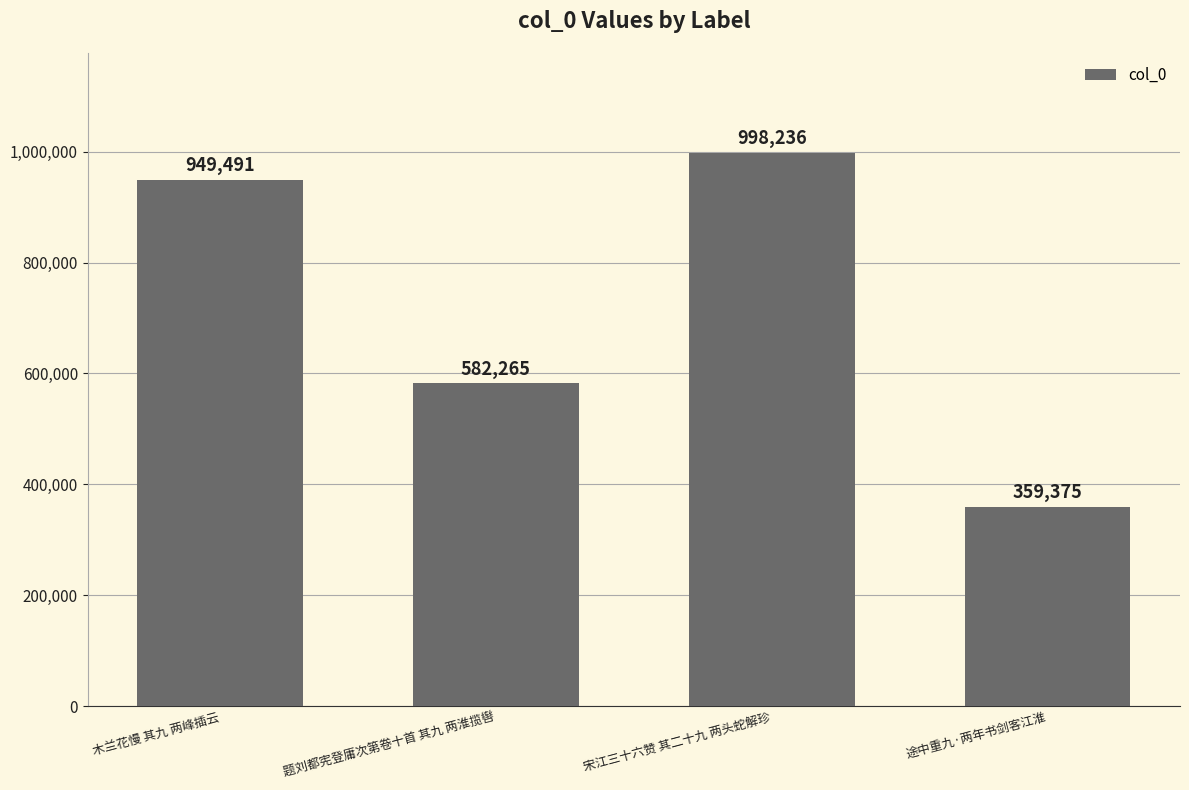

The chart shows a value of 218074 at 题刘都宪登庸次第卷十首 其九 两淮揽辔. True or false?

False